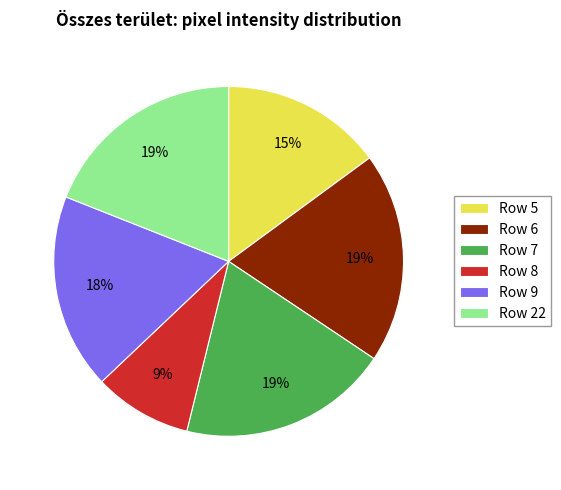

To the nearest percent, what is the average slice percentage?

17%